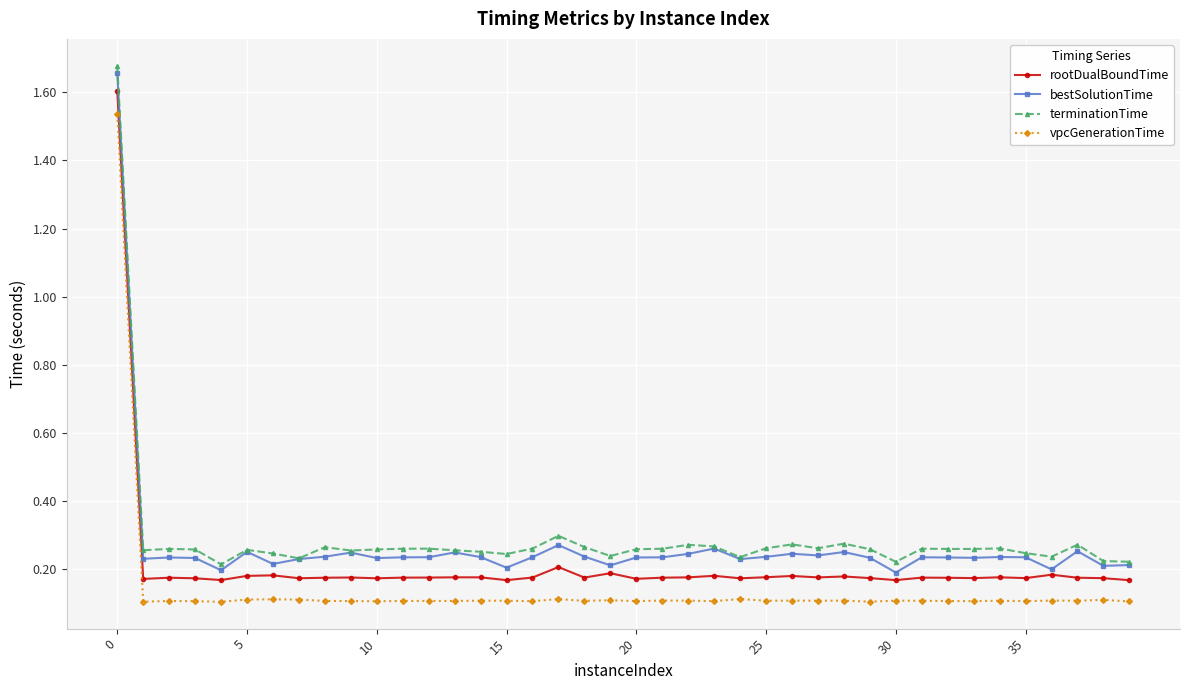

True or false: terminationTime and vpcGenerationTime cross at least once.

False